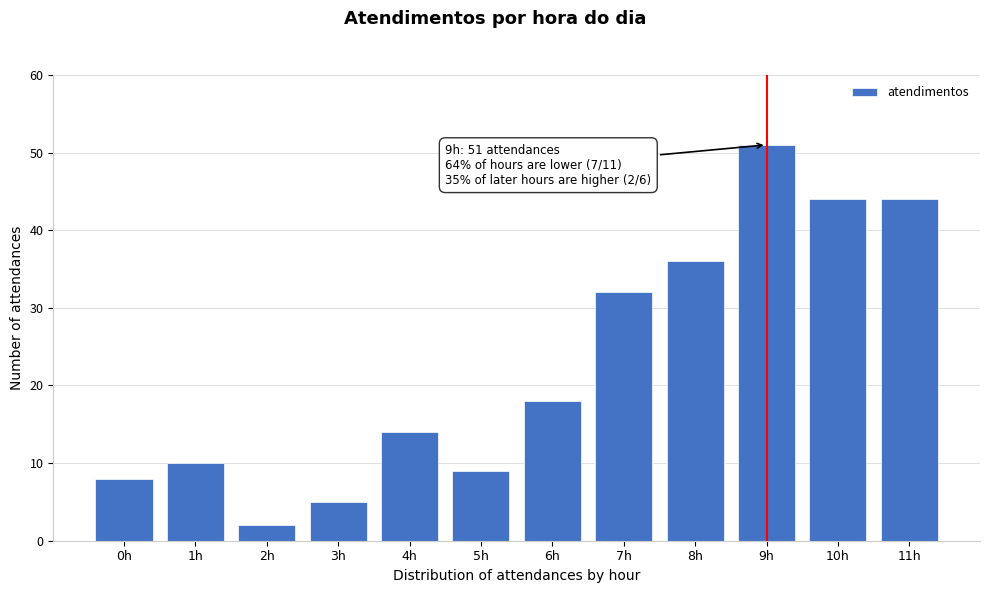

Reading left to right, extract all data points from this chart.

0h=8	1h=10	2h=2	3h=5	4h=14	5h=9	6h=18	7h=32	8h=36	9h=51	10h=44	11h=44